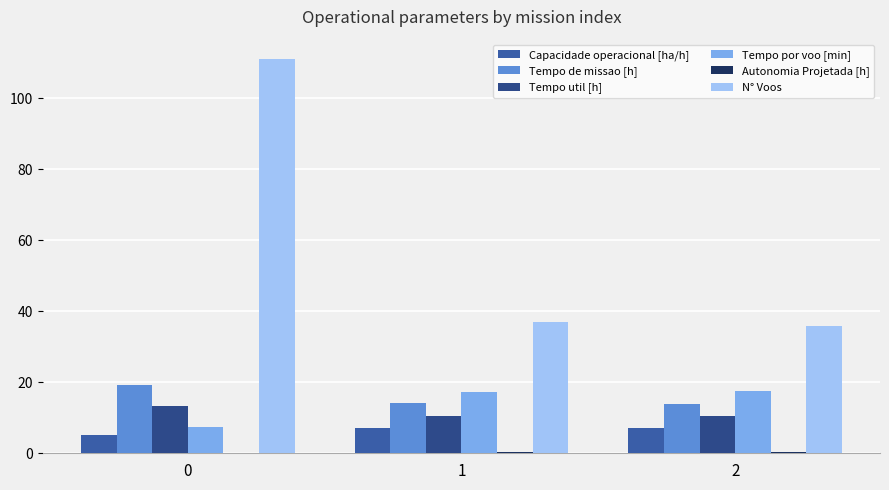

What is the difference between the second highest and minimum values in the Tempo util [h] series?

0.1